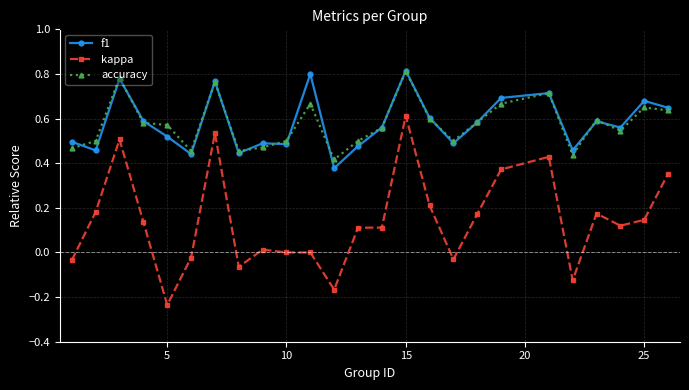

Which series has the widest spread of values?

kappa